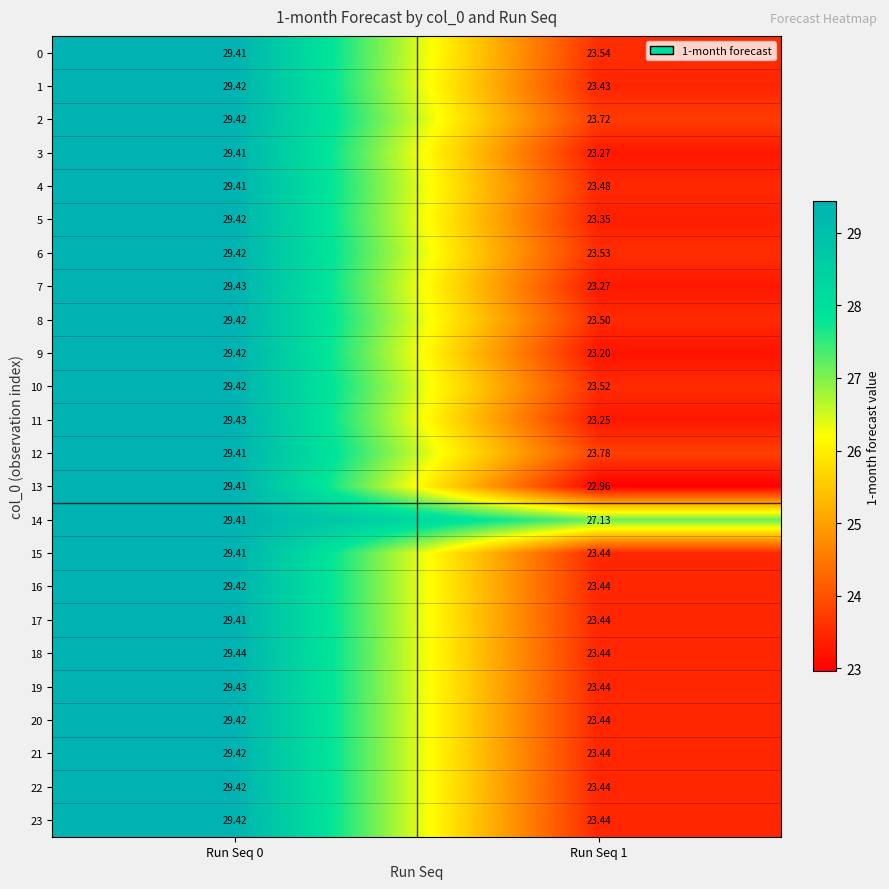

Is the value of 14 at Run Seq 1 greater than the value of 13 at Run Seq 1?

Yes